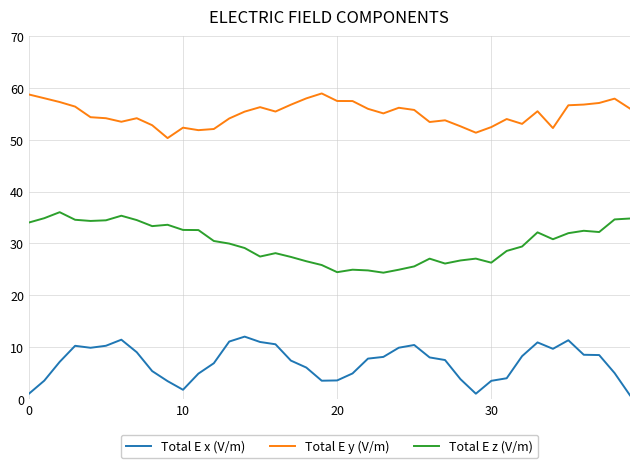

List the series in order of their overall mean, highest first.

Total E y (V/m), Total E z (V/m), Total E x (V/m)